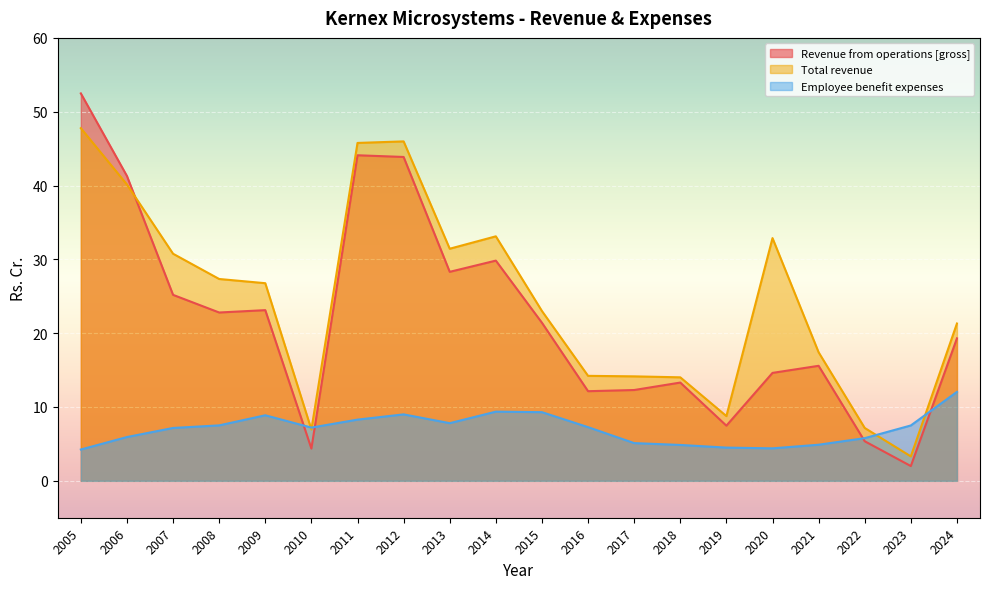

List the series in order of their overall mean, highest first.

Total revenue, Revenue from operations [gross], Employee benefit expenses